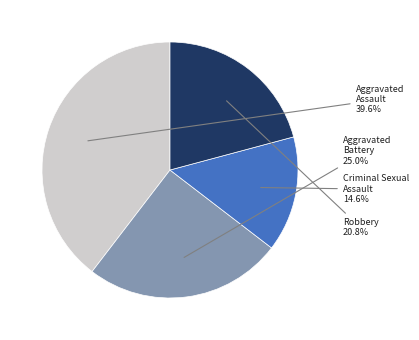

How many slices are in this pie chart?

4